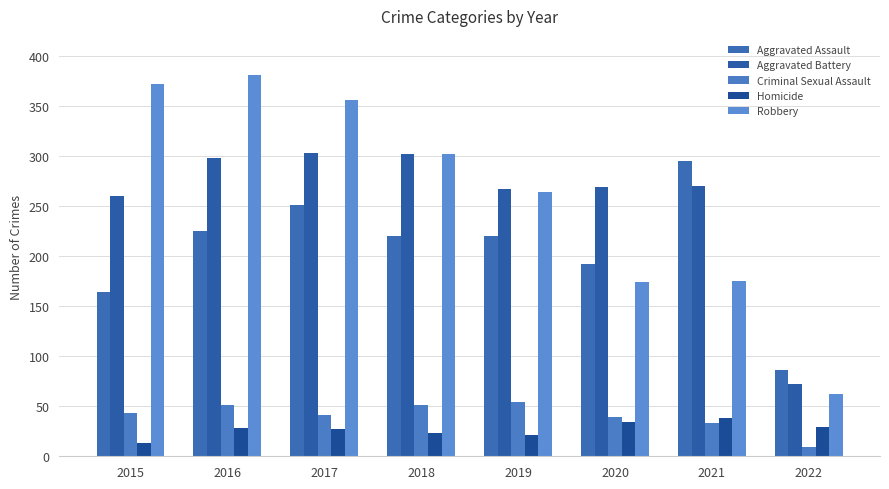

Where does the Criminal Sexual Assault series first go above 43?

2016